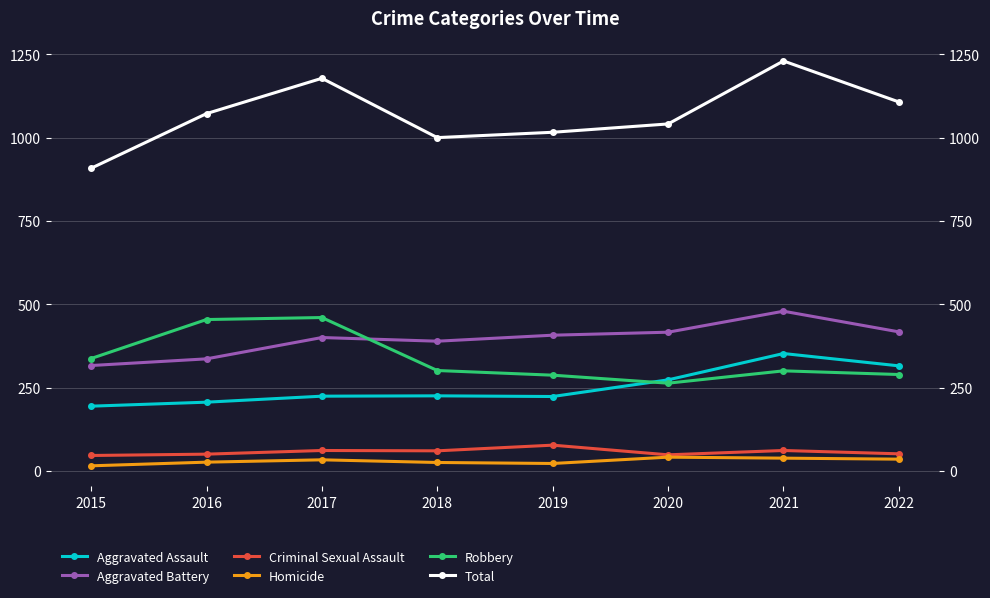

Rank the series by their maximum value, from highest to lowest.

Total, Aggravated Battery, Robbery, Aggravated Assault, Criminal Sexual Assault, Homicide